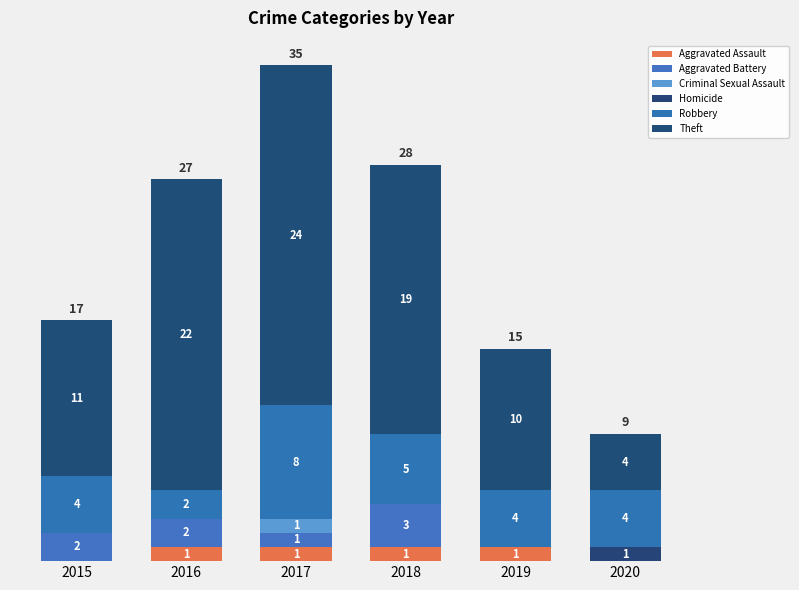

Does the chart contain stacked bars?

Yes